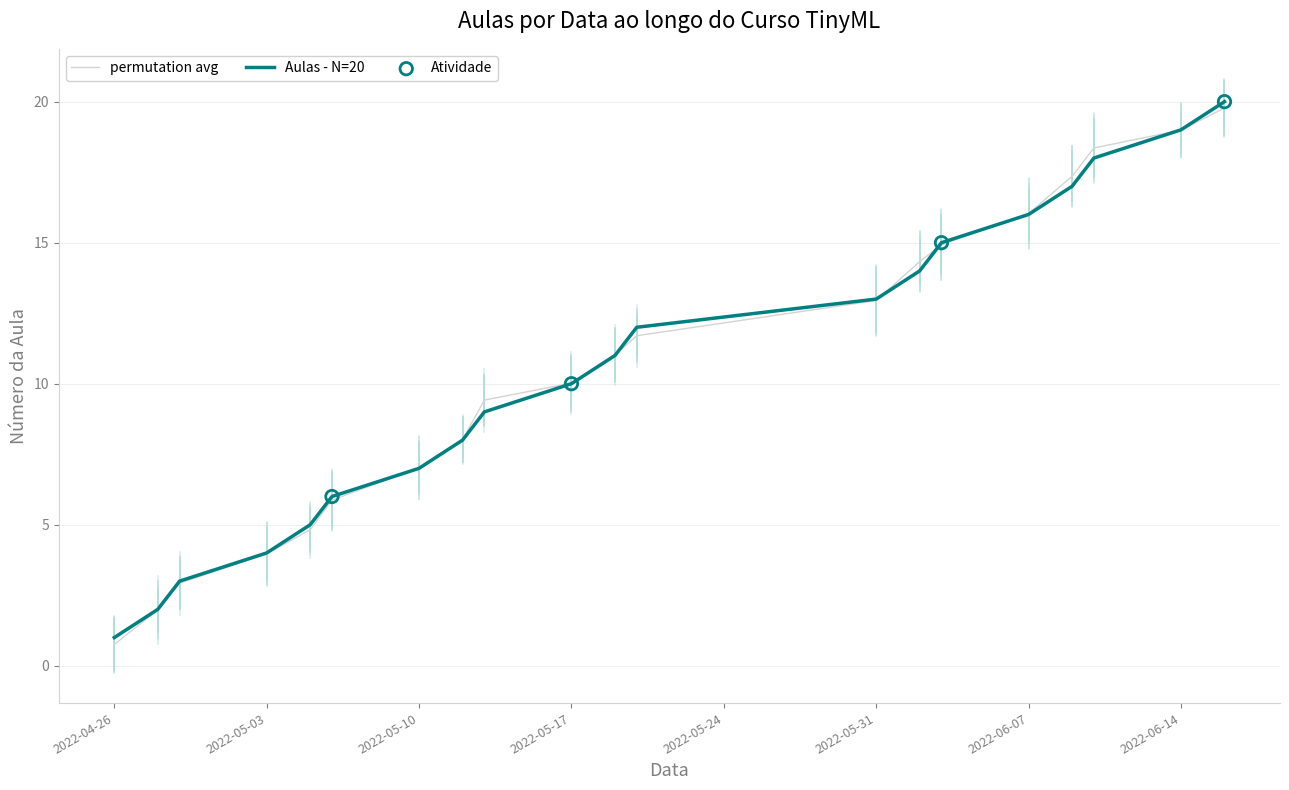

What is the minimum value shown in the chart?

0.8